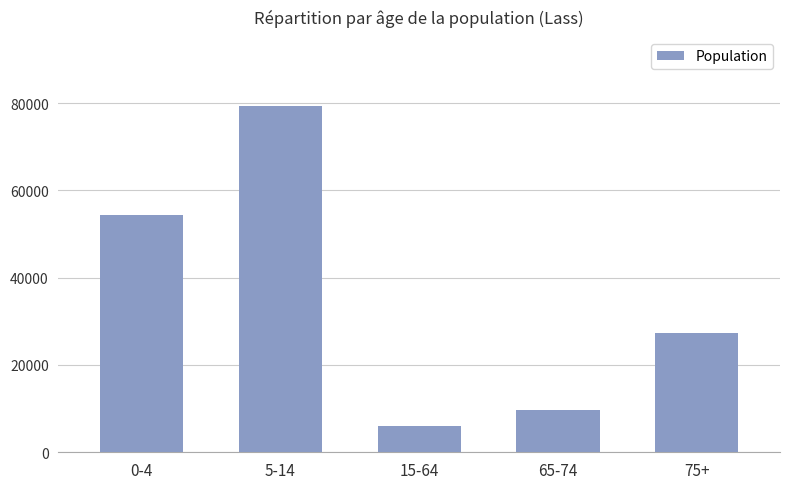

Rank the categories by value from lowest to highest.

15-64, 65-74, 75+, 0-4, 5-14